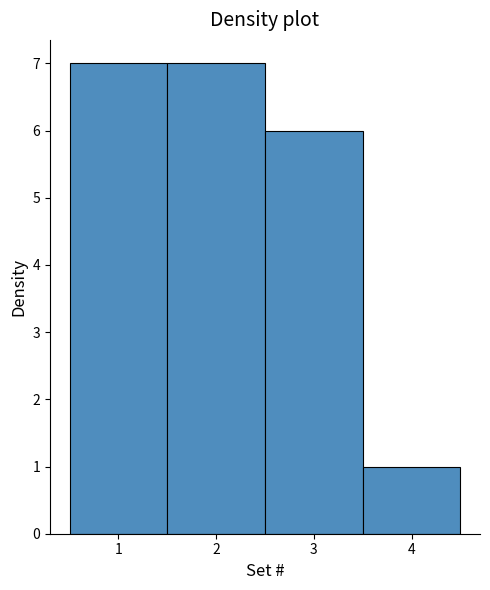

What is the height of the bar covering 0.5 to 1.5 on the x-axis? The values are not printed on the chart, so give them approximately, as read against the axis.

7